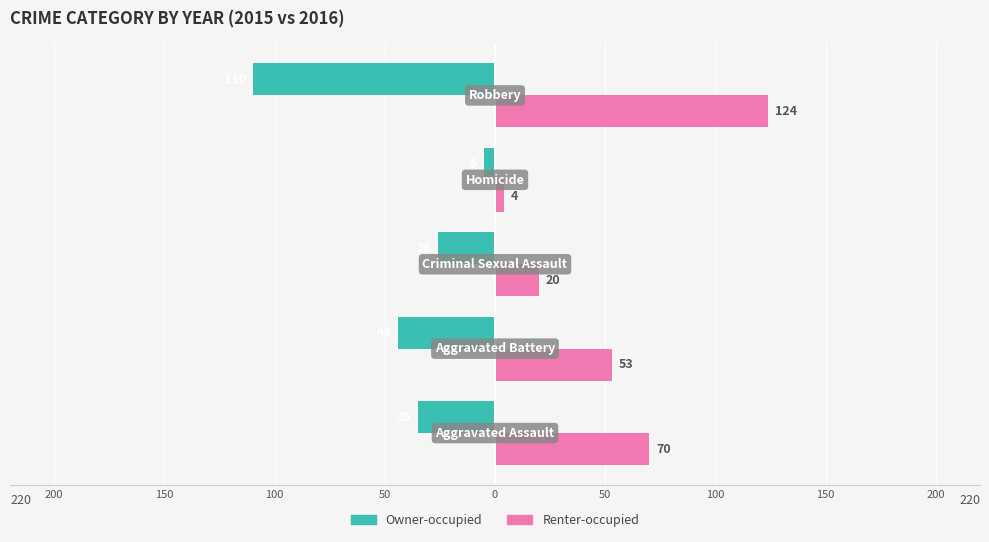

What is the value of the Renter-occupied bar at the 4th from the left?

4